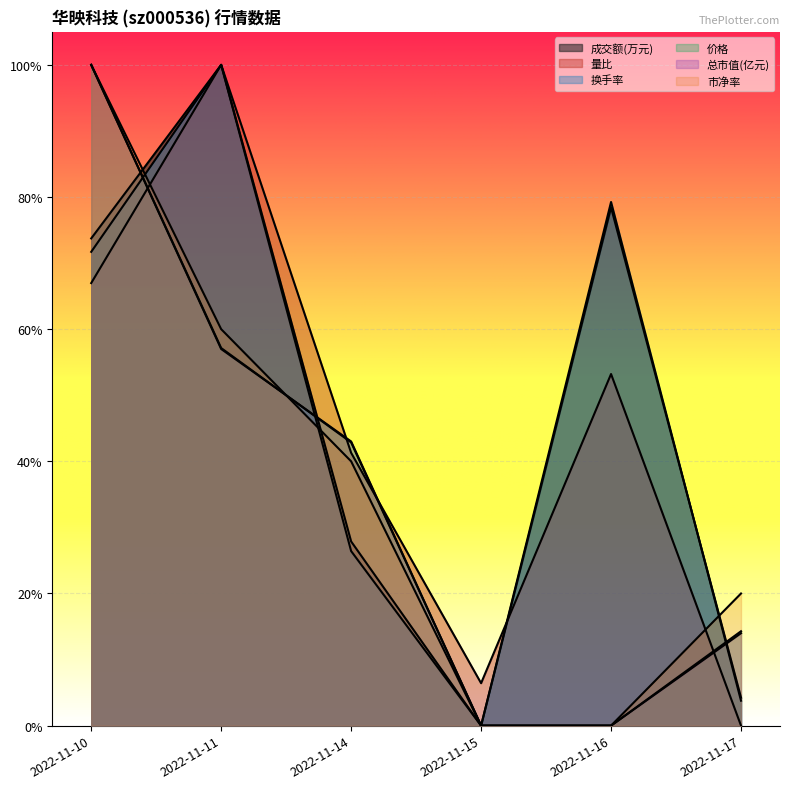

How many interior local valleys does the 换手率 series have?

1